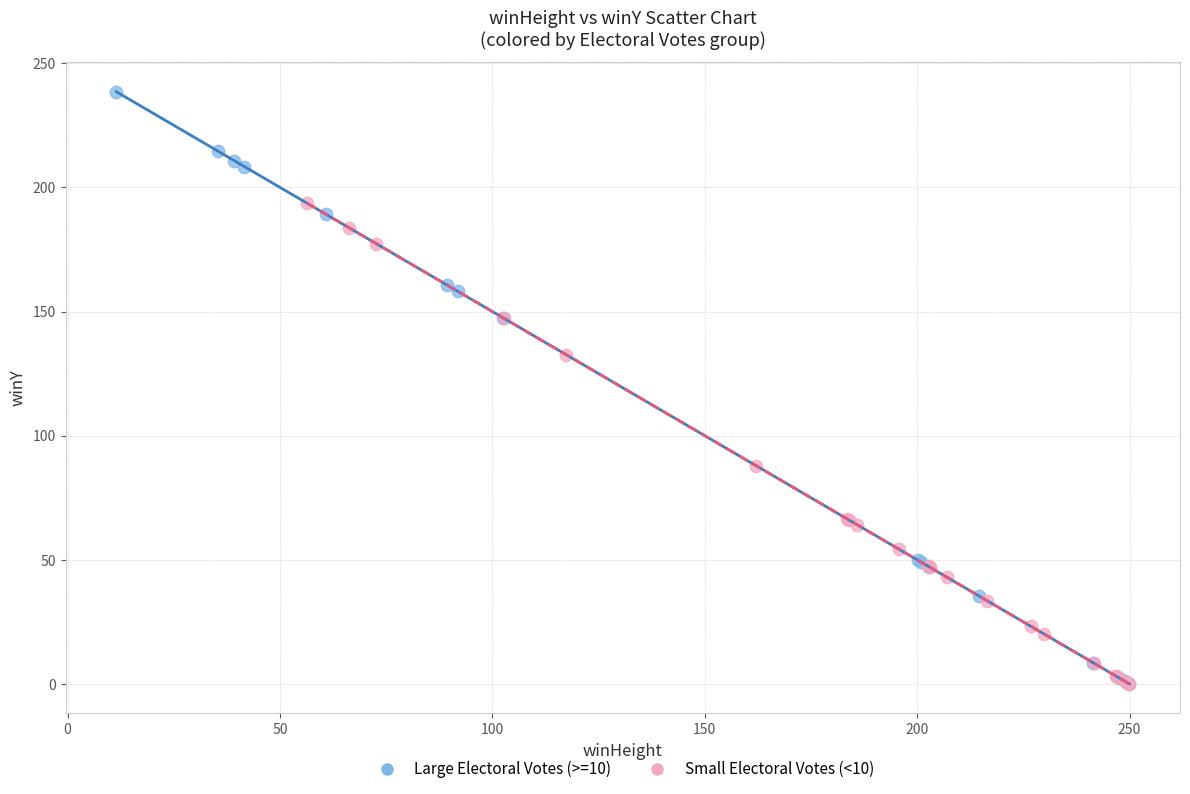

Which series has the largest Y range (max minus min)?

Large Electoral Votes (>=10)